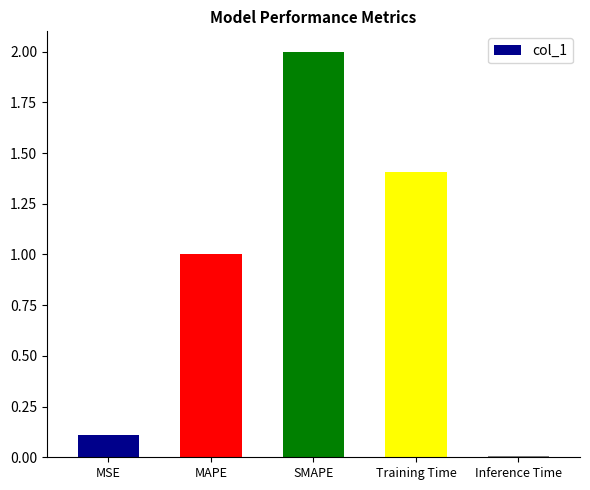

How many bars are there in total?

5